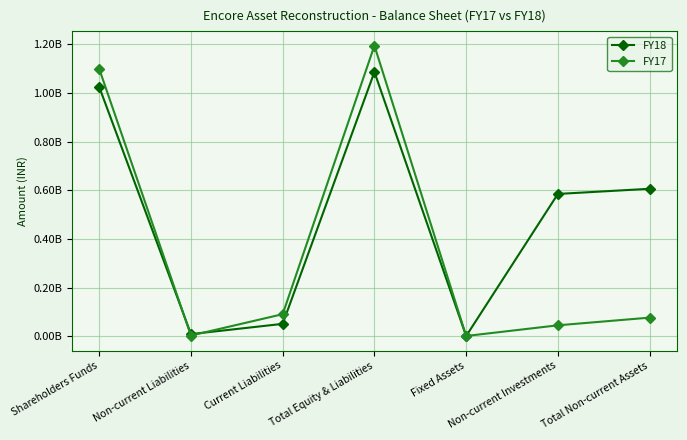

What are all the series names shown in the legend?

FY18, FY17